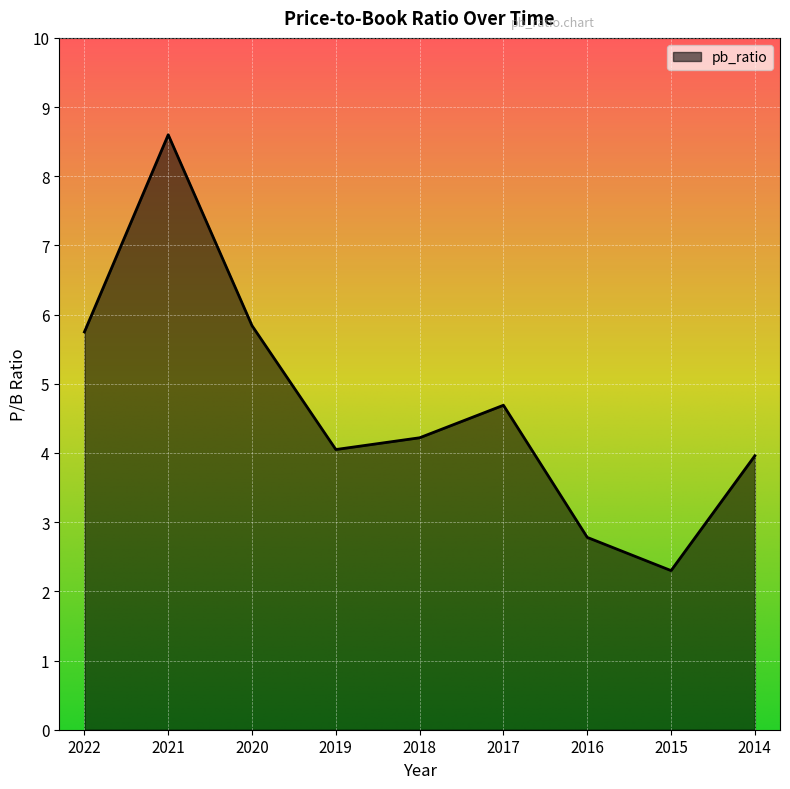

At which label is the value closest to 5?

2017